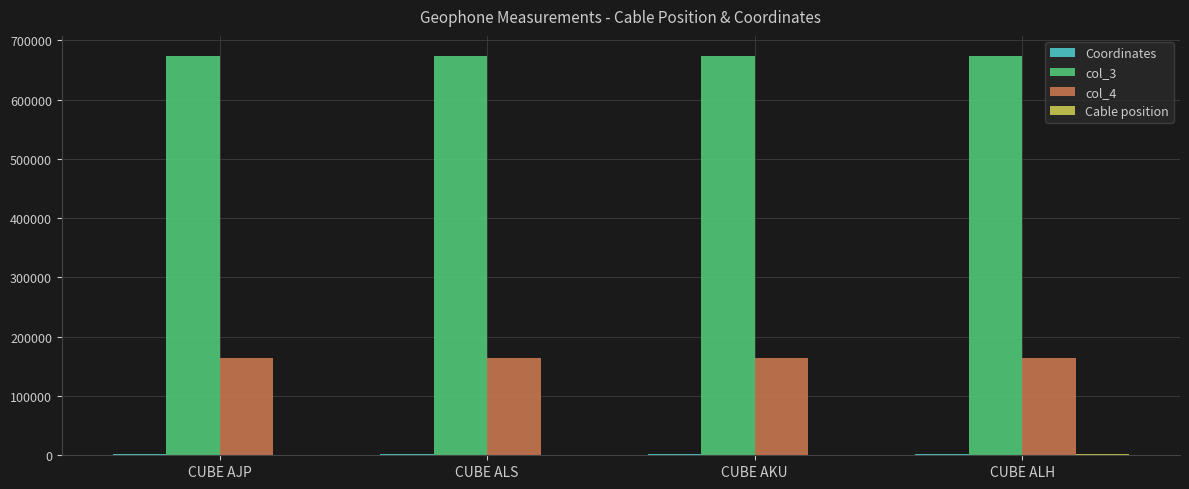

What is the maximum value shown in the chart?

673656